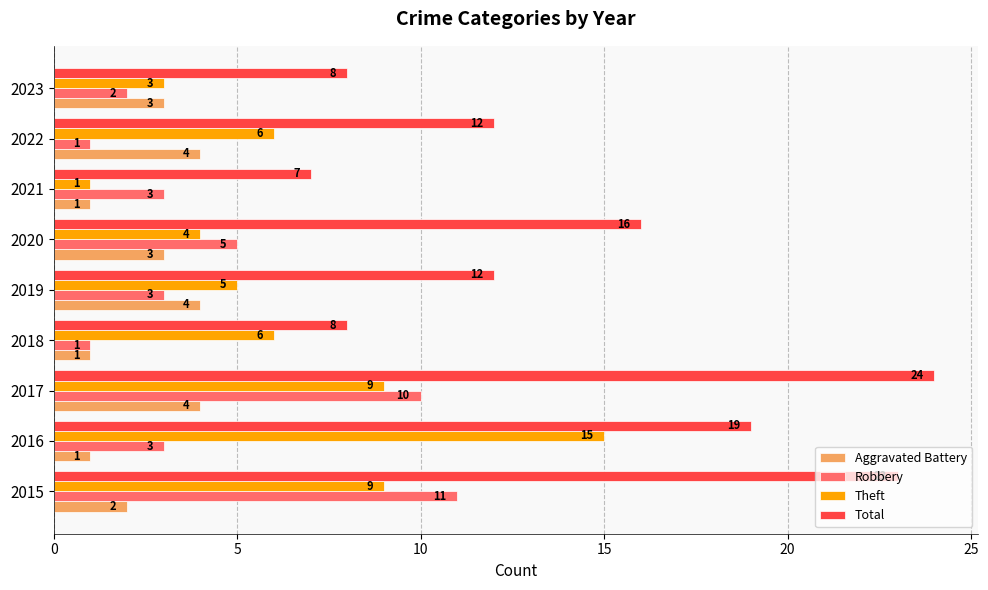

List the series in order of their peak value, lowest first.

Aggravated Battery, Robbery, Theft, Total